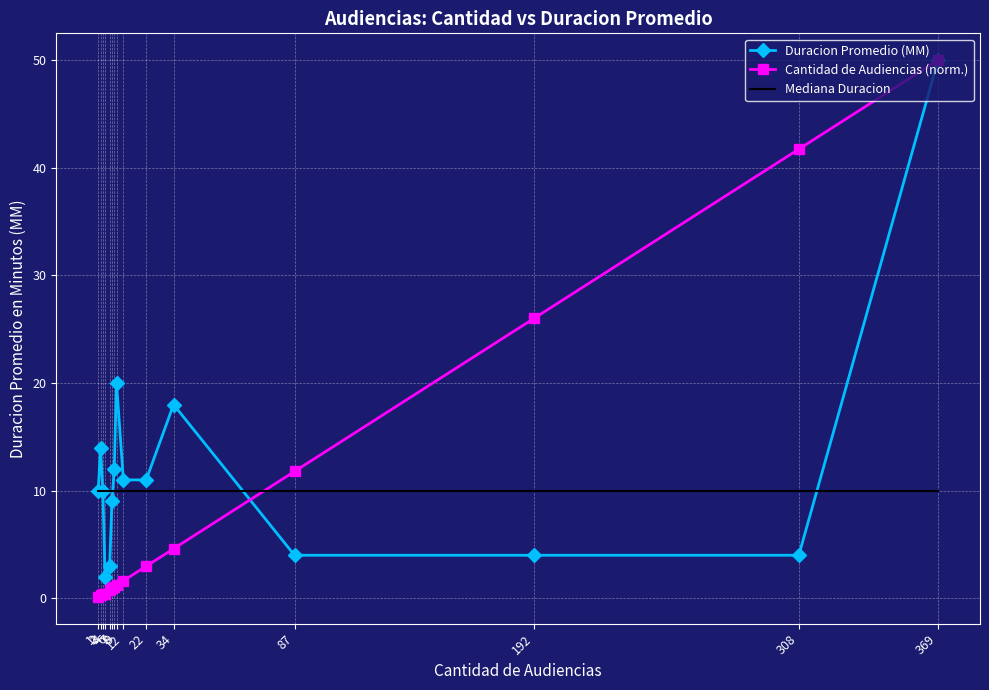

True or false: Mediana Duracion and Duracion Promedio (MM) cross at least once.

True